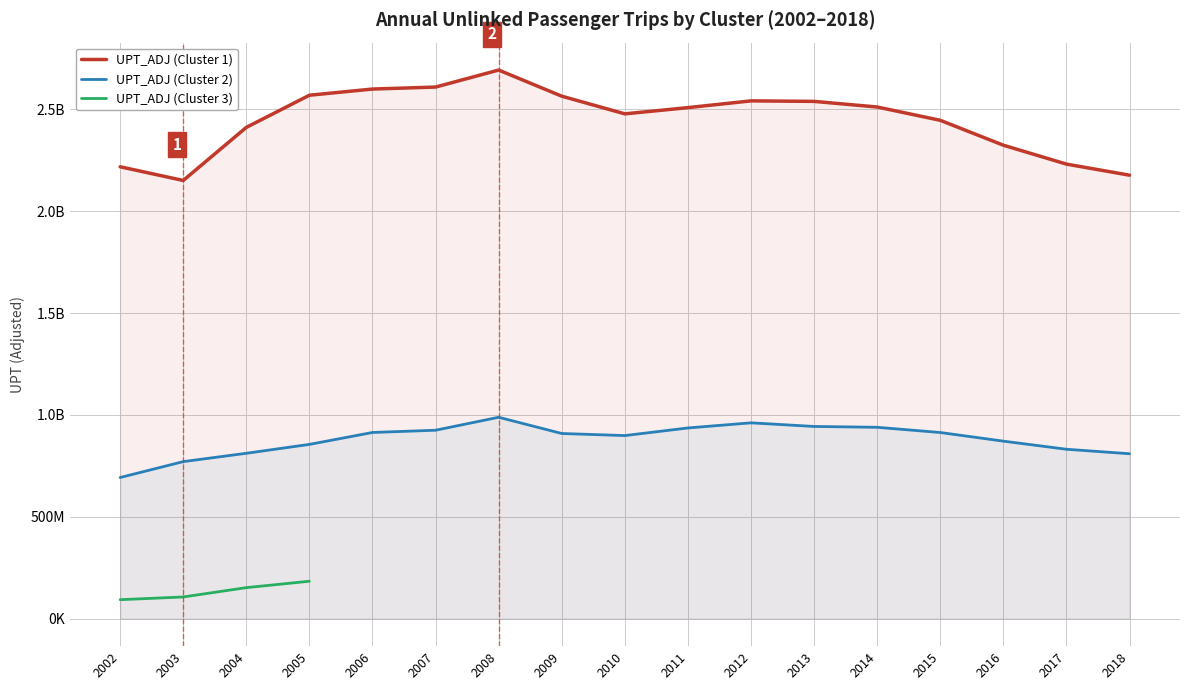

True or false: UPT_ADJ (Cluster 2) and UPT_ADJ (Cluster 1) intersect in this chart.

False